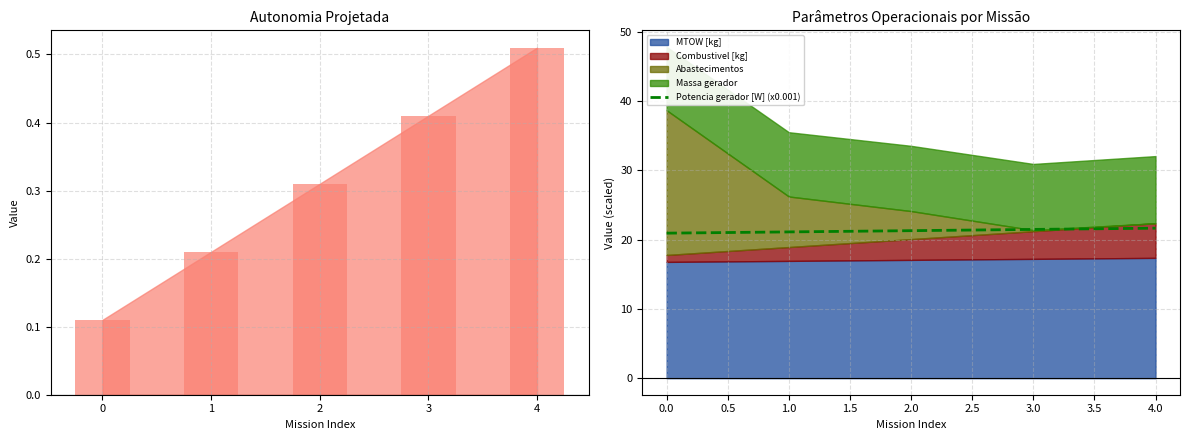

The Potencia gerador [W] (x0.001) series shows 30.4 at 3.0. True or false?

False